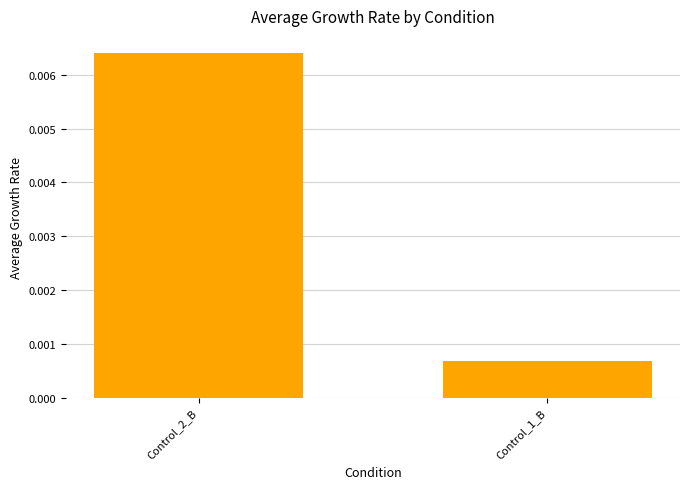

Which category has the lowest value across all series?

Control_1_B